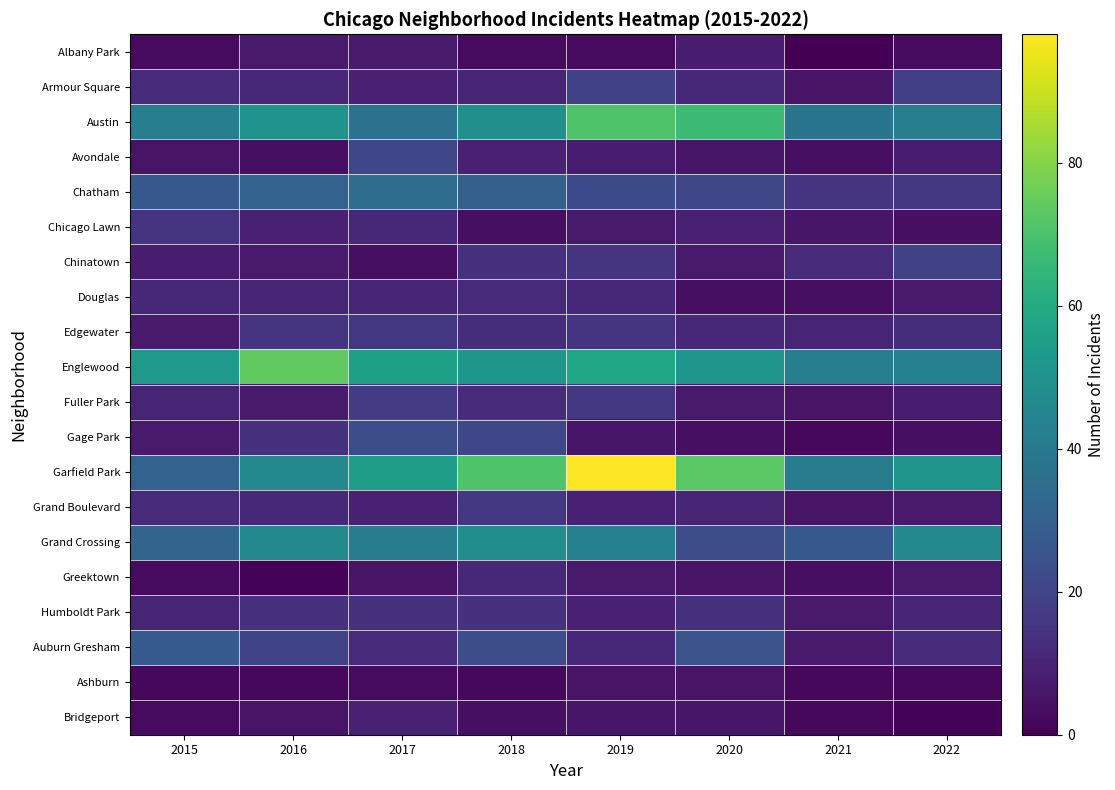

At how many categories does at least one series exceed 44?

7